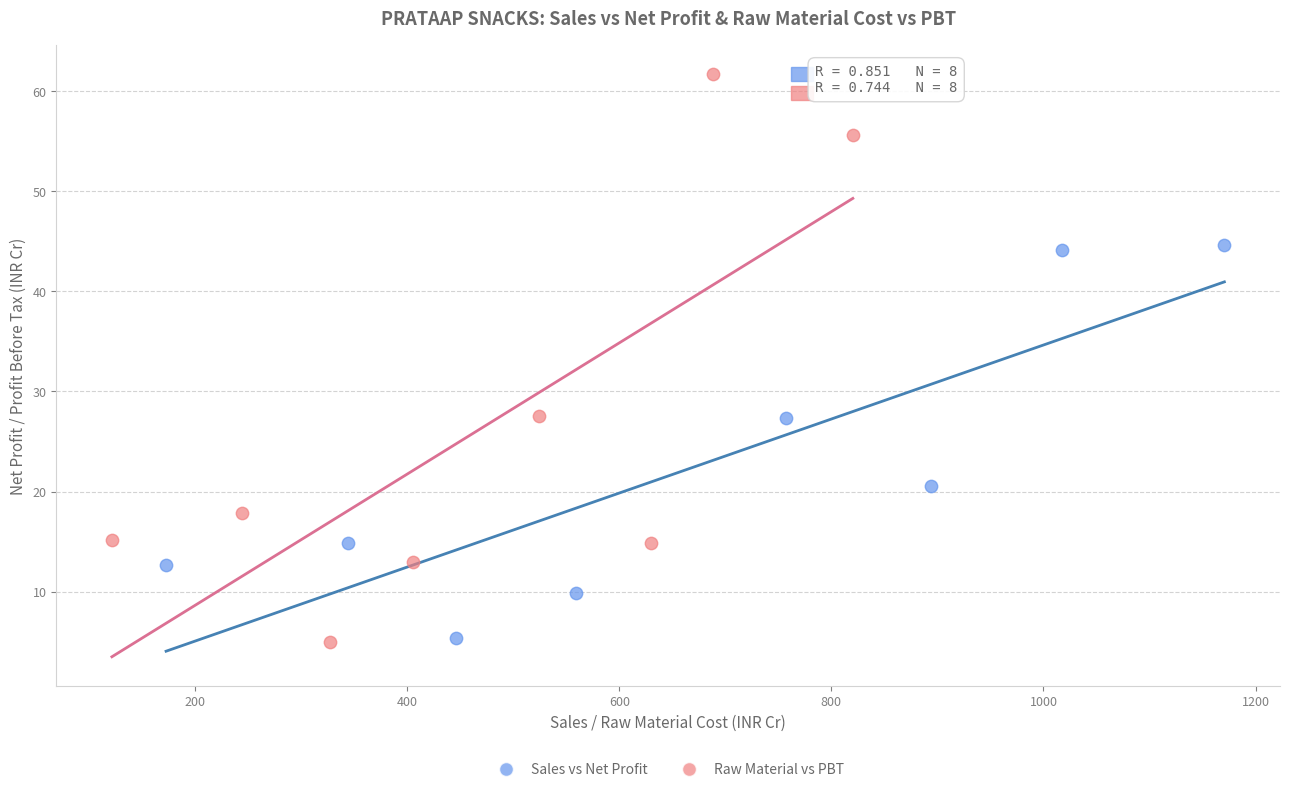

Which series has the widest spread of Y values?

Raw Material vs PBT